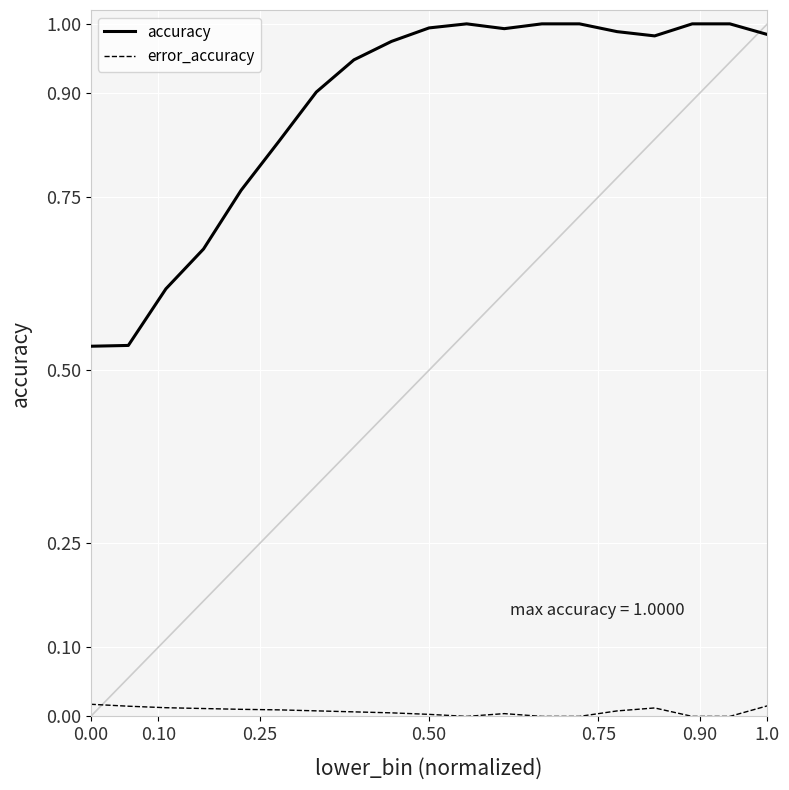

Which series has the largest total across all categories?

accuracy